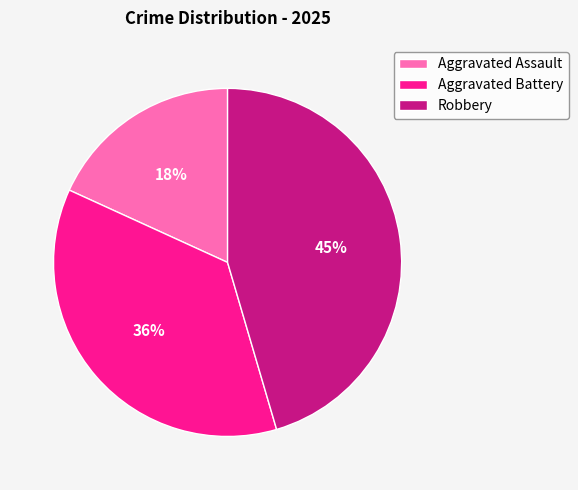

Rank the categories by value from highest to lowest.

Robbery, Aggravated Battery, Aggravated Assault